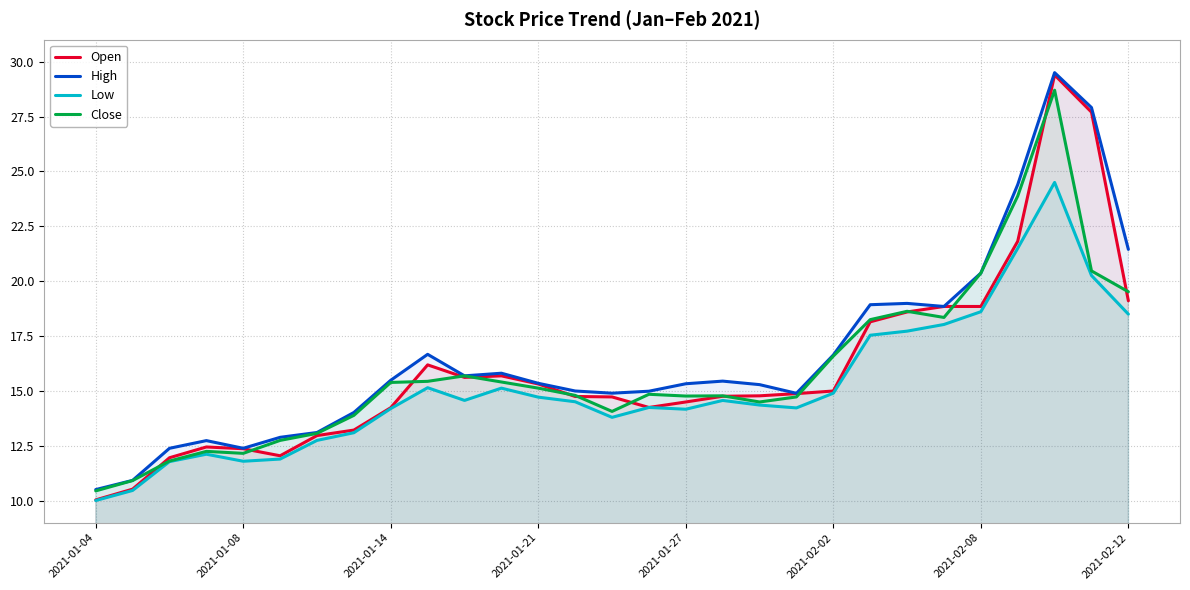

The Close series shows 9.1 at 9. True or false?

False